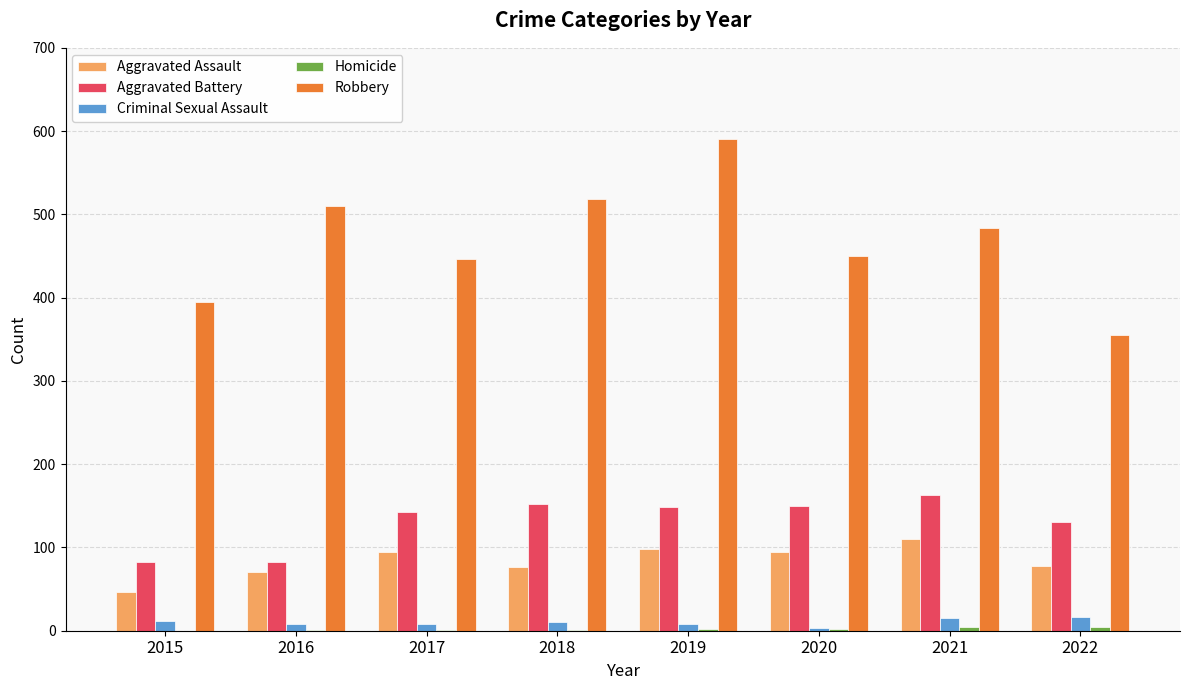

What is the average value of the Robbery series?

469